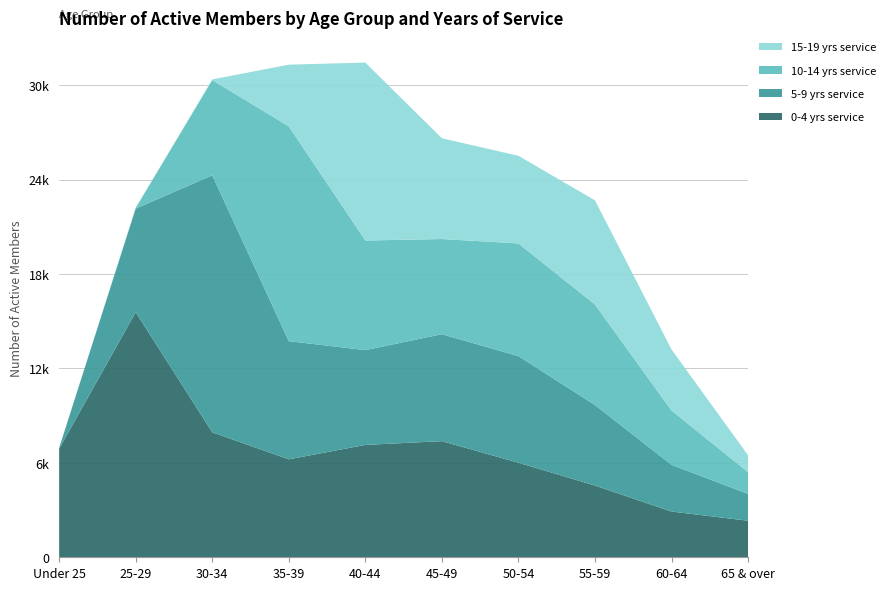

Reading left to right, extract all data points from this chart.

0-4 yrs service: Under 25=6898	25-29=15569	30-34=7940	35-39=6224	40-44=7142	45-49=7379	50-54=6007	55-59=4556	60-64=2906	65 & over=2322
5-9 yrs service: Under 25=52	25-29=6587	30-34=16331	35-39=7511	40-44=6022	45-49=6796	50-54=6775	55-59=5118	60-64=2967	65 & over=1706
10-14 yrs service: Under 25=0	25-29=45	30-34=6048	35-39=13648	40-44=6963	45-49=6048	50-54=7161	55-59=6385	60-64=3451	65 & over=1381
15-19 yrs service: Under 25=0	25-29=0	30-34=47	35-39=3920	40-44=11305	45-49=6403	50-54=5569	55-59=6619	60-64=3877	65 & over=1070